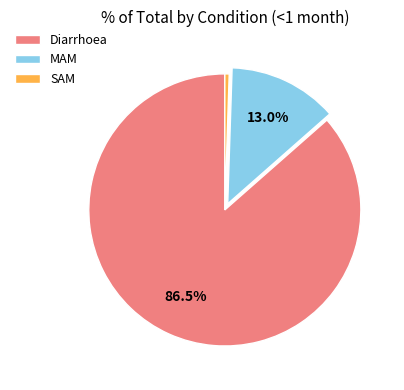

How much of the chart is everything except MAM?

87.0%